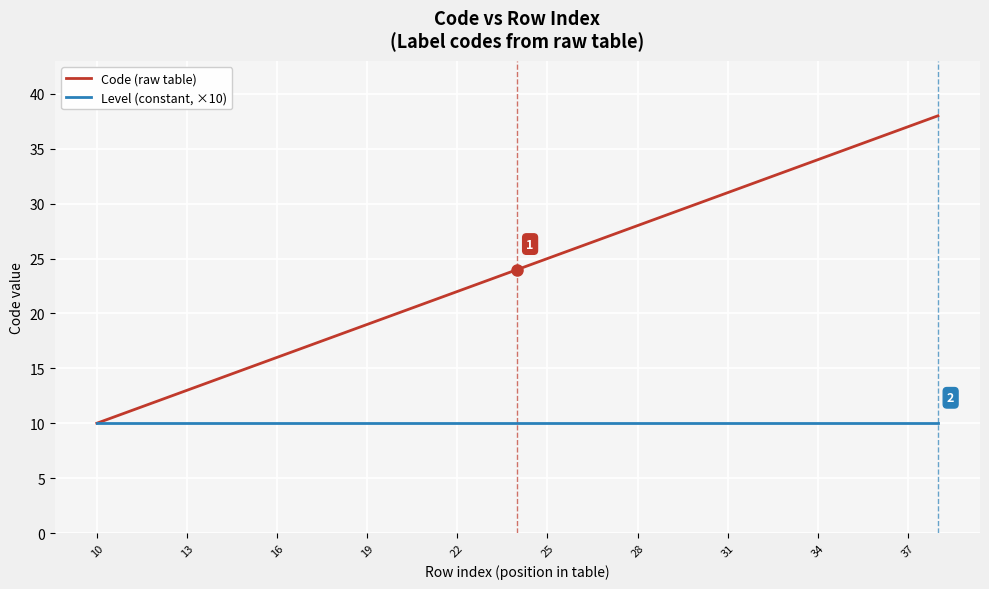

Which series has the largest total across all categories?

Code (raw table)